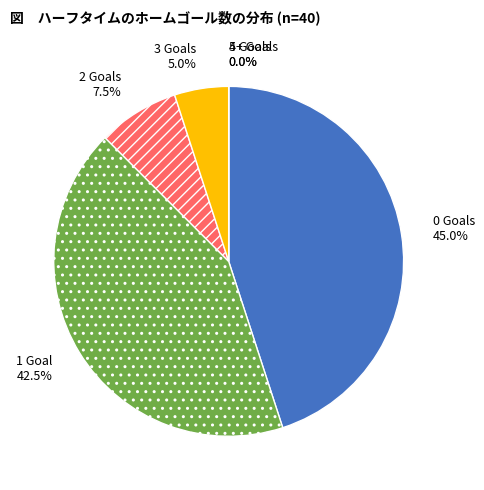

True or false: 1 accounts for 39% of the total.

False